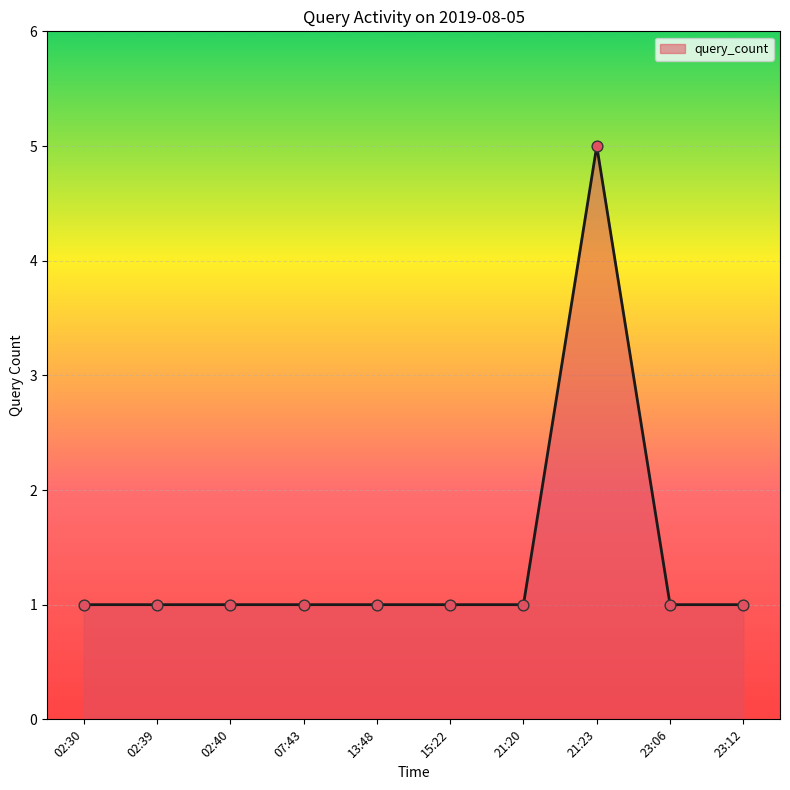

What is the ratio of the value at 23:06 to the value at 21:20?

1.0